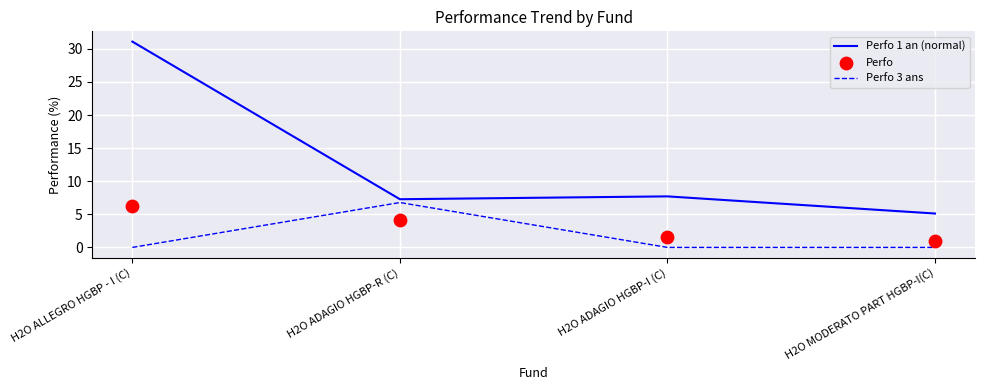

At how many categories does at least one series exceed 4?

4